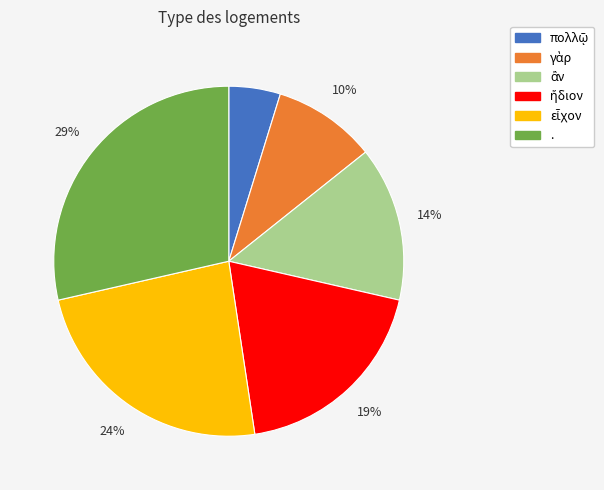

Which slice is the largest?

.